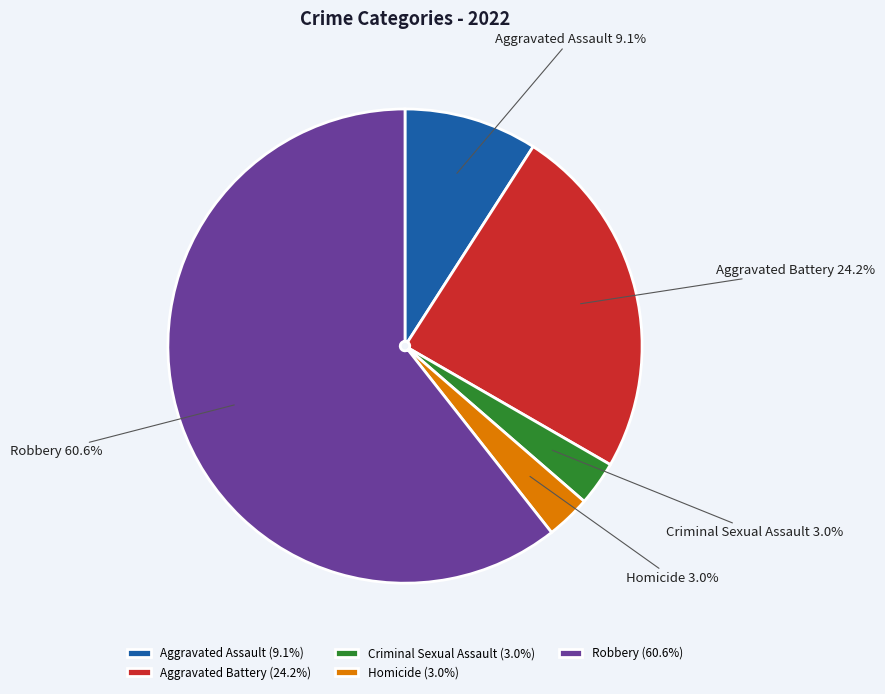

True or false: Aggravated Assault accounts for 17% of the total.

False